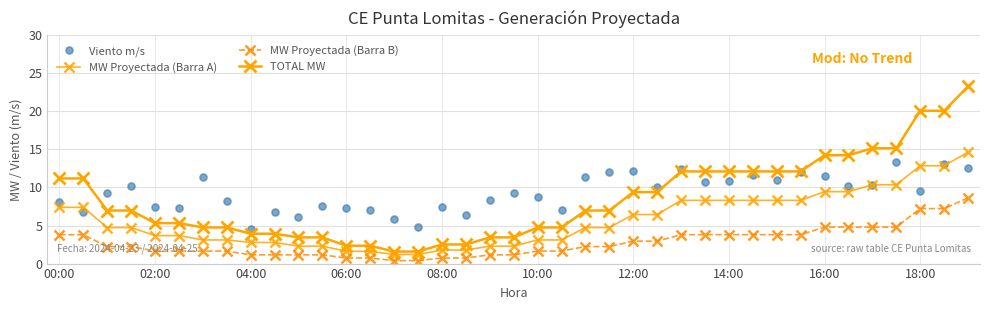

How many values in the MW Proyectada (Barra A) series exceed 4?

21